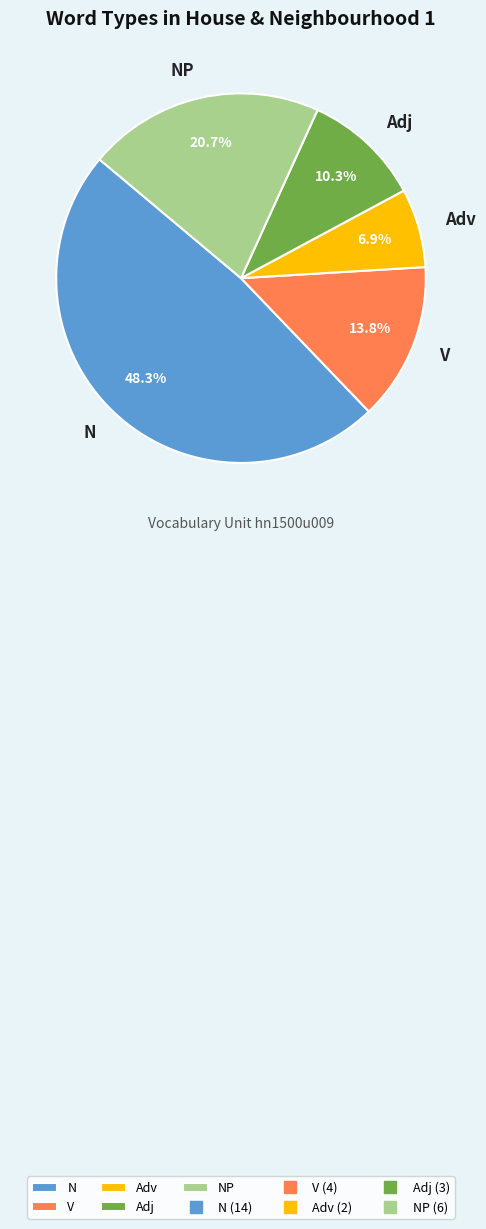

Does any single category account for the majority?

No